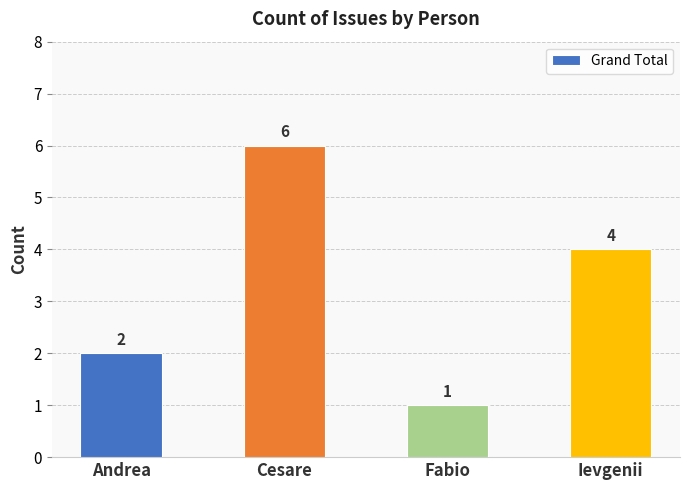

Count the number of data series in this chart.

1